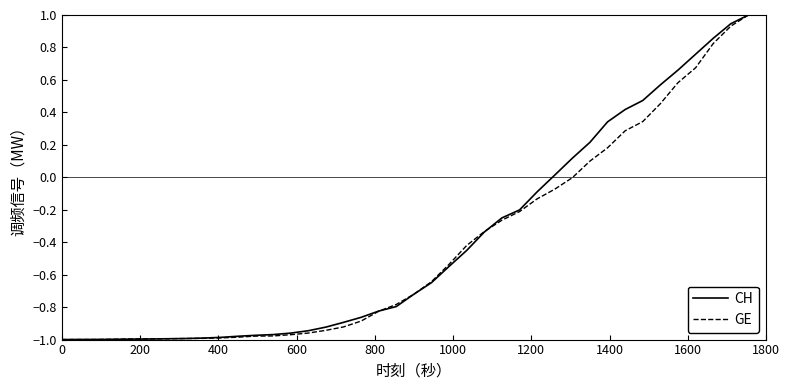

What is the lowest value of the CH series?

-1.0